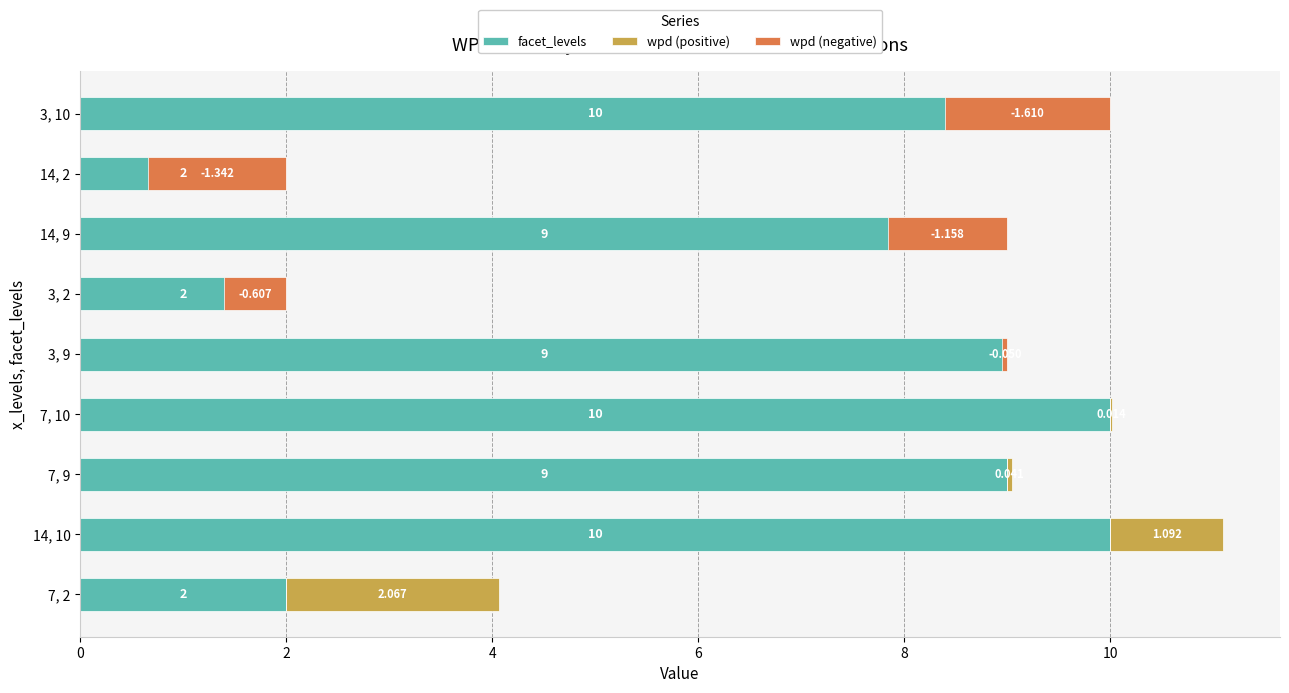

What is the average value of the facet_levels series?

7.0